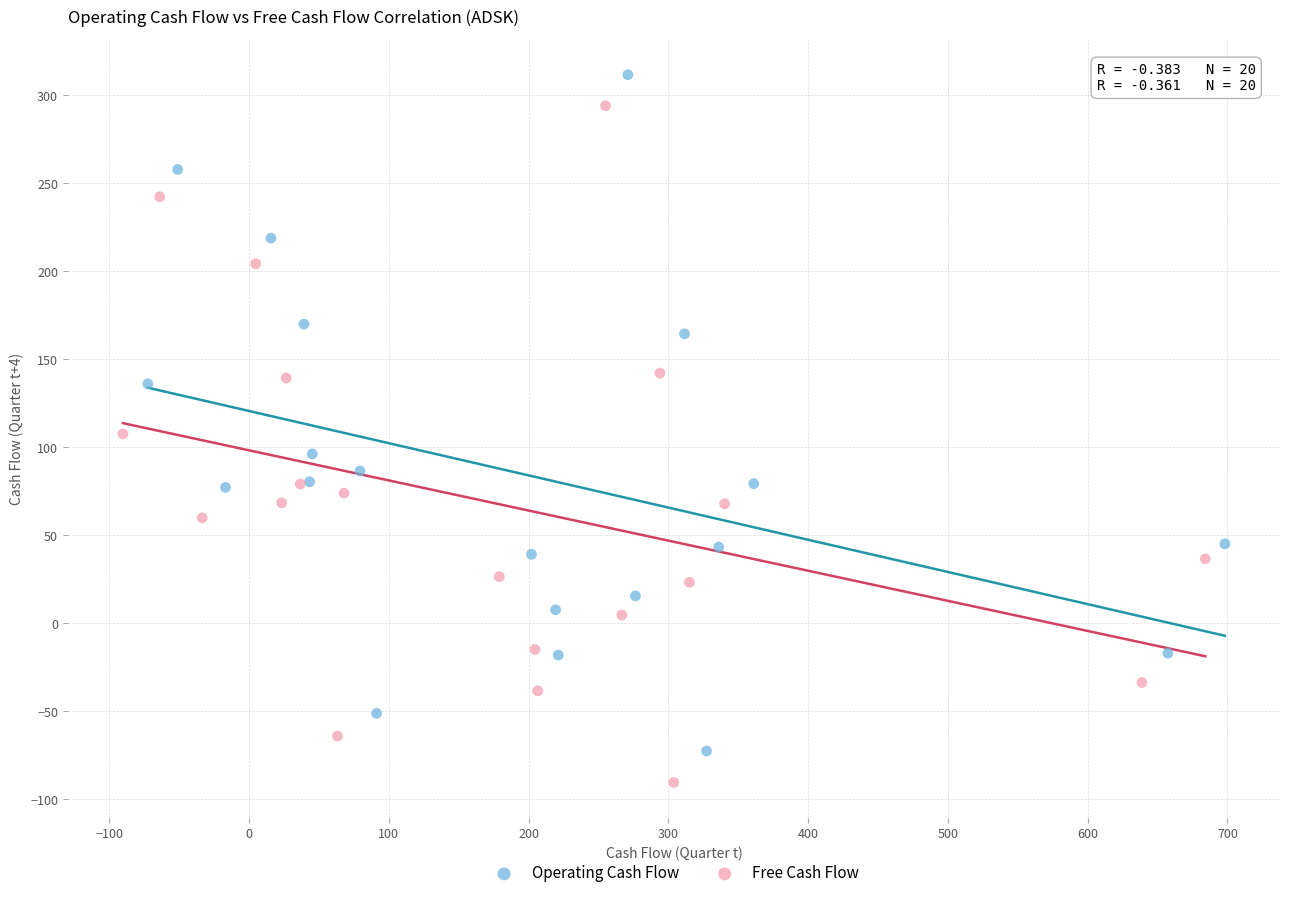

Which series has the widest spread of Y values?

Free Cash Flow